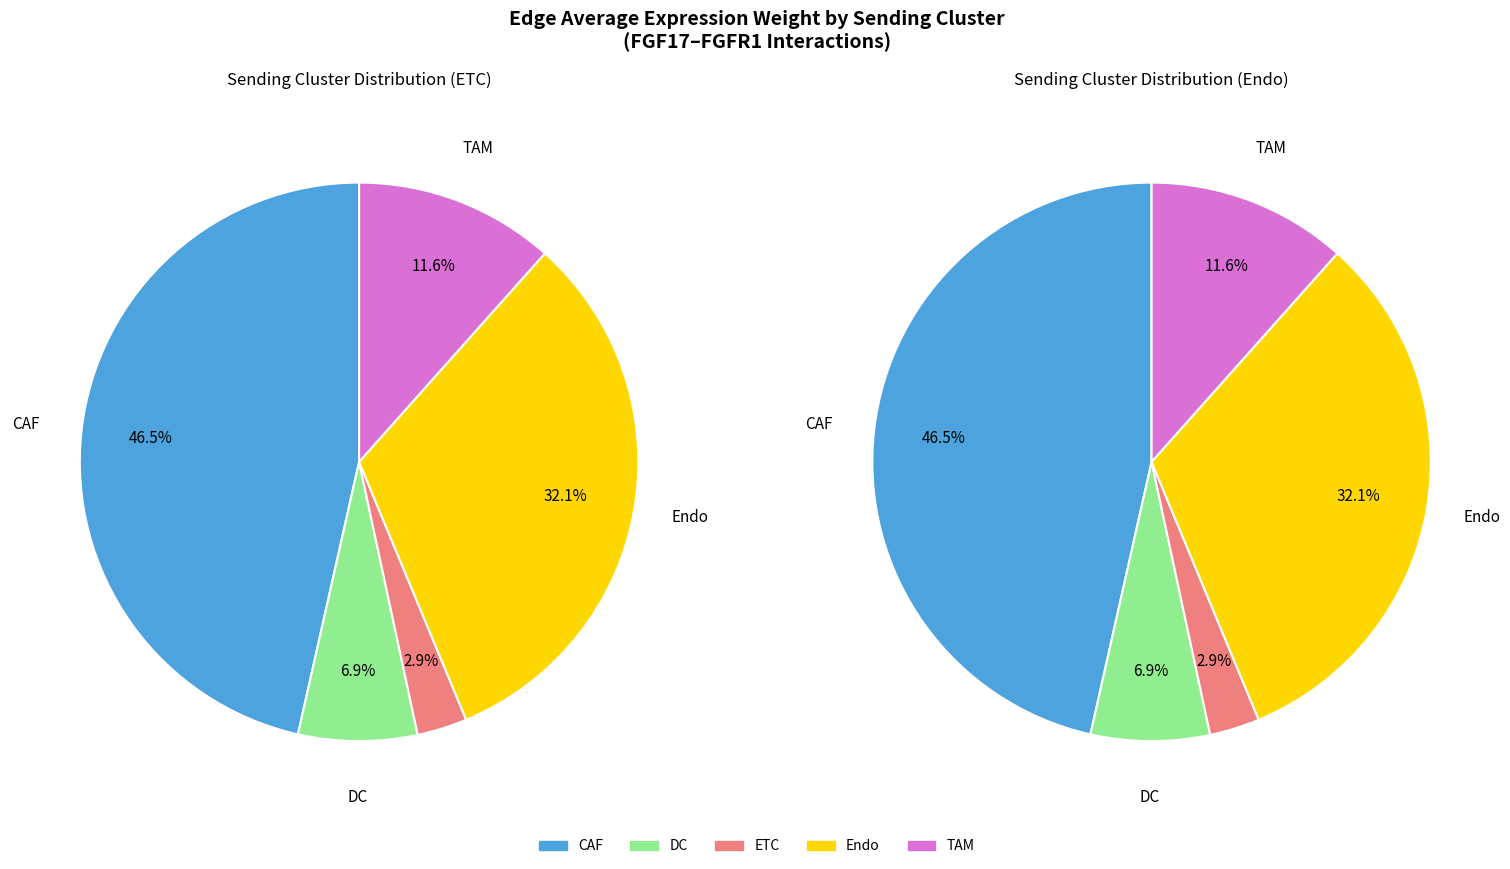

Which category has the smallest portion of the pie?

ETC